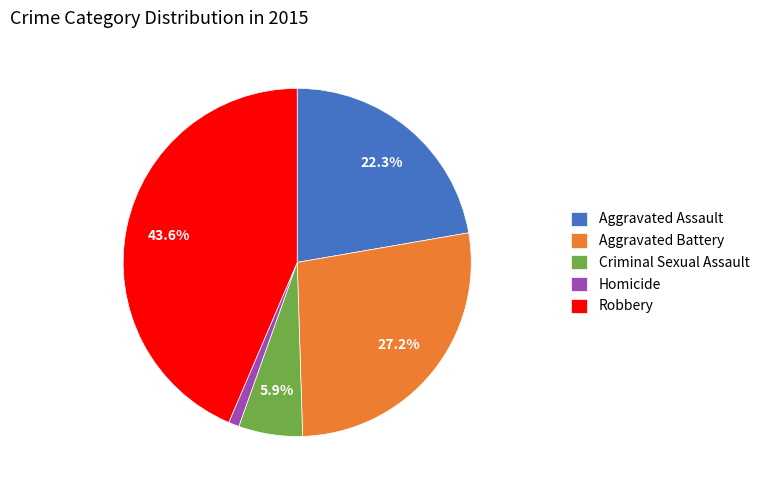

Approximately how many times larger is the value at Aggravated Battery compared to Robbery?

0.6